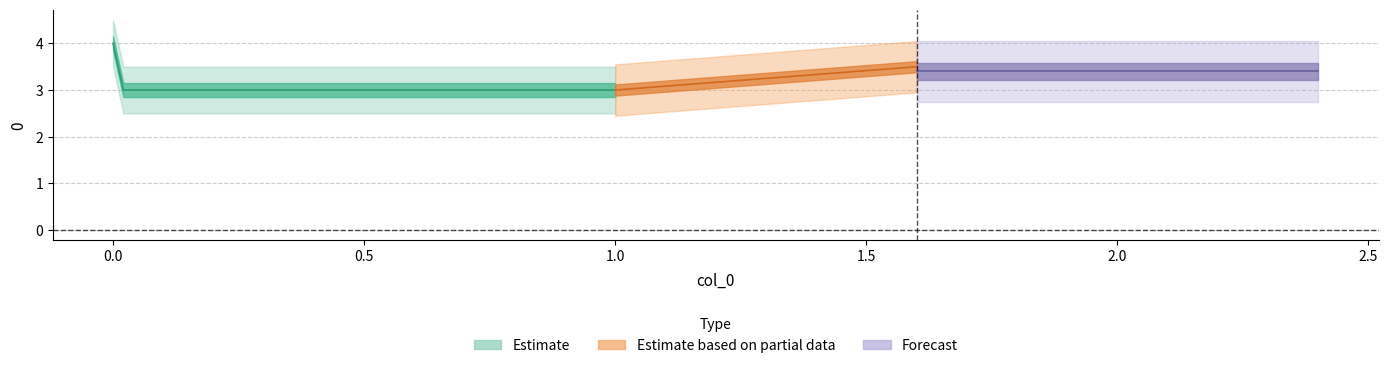

How many 0 values are between 3 and 4?

2